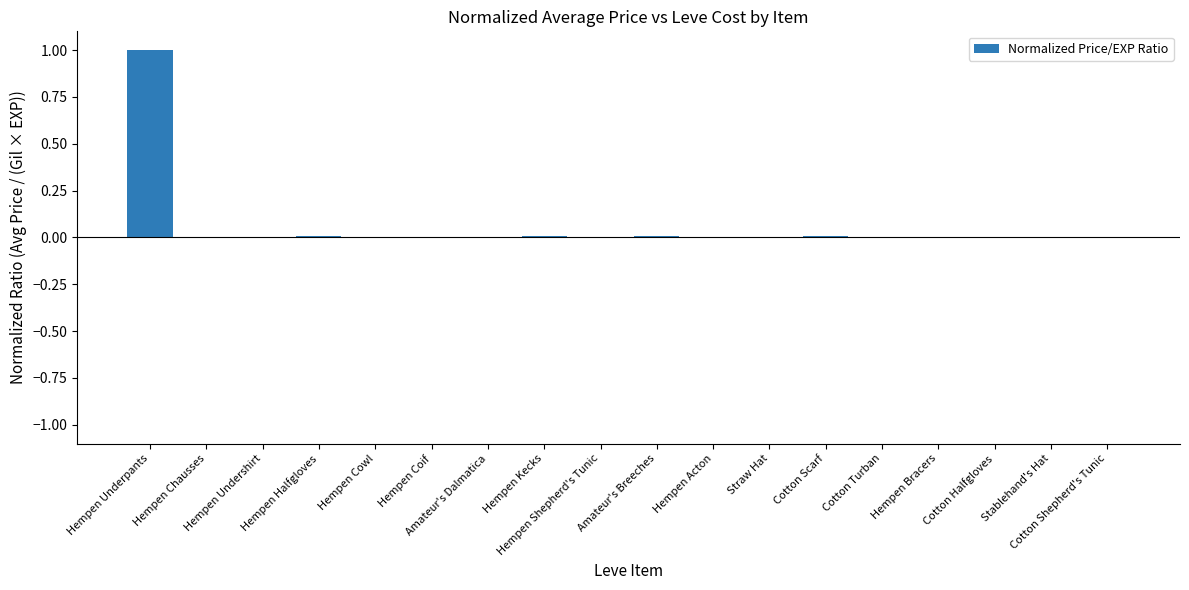

What is the maximum value shown in the chart?

1.0